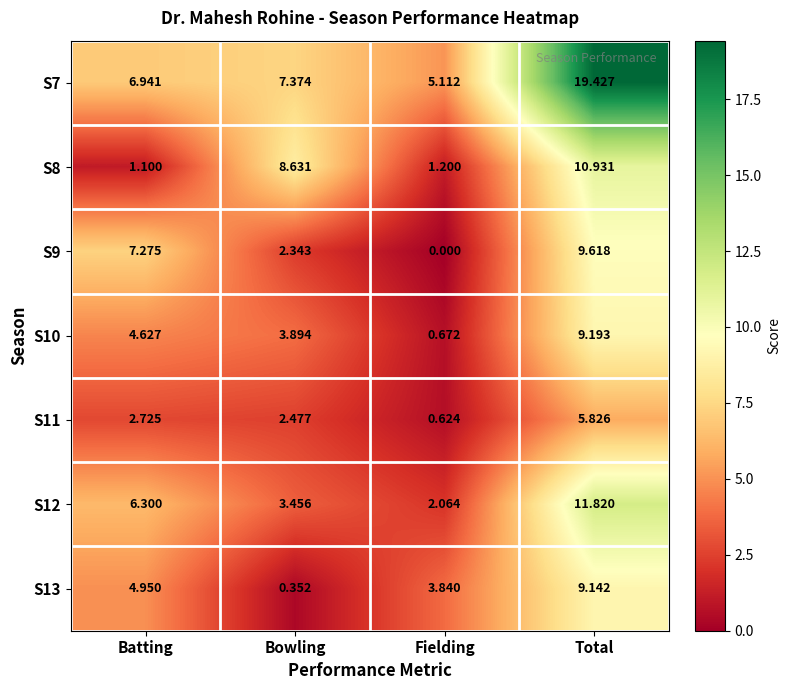

How many distinct data groups are displayed?

7